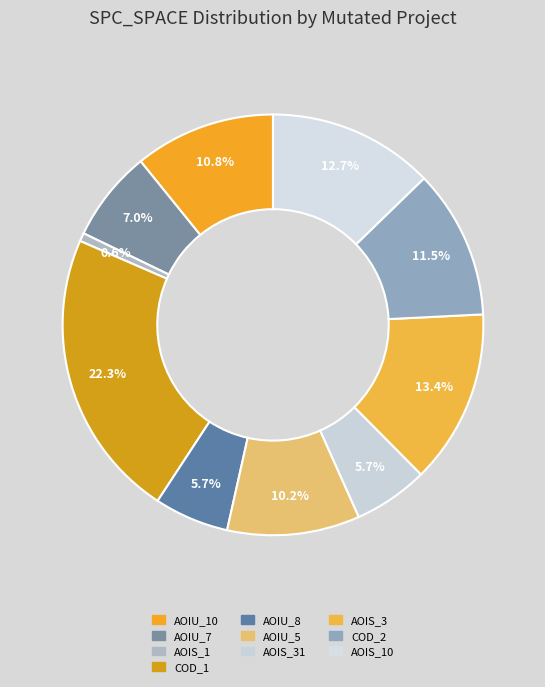

Does any single category account for the majority?

No